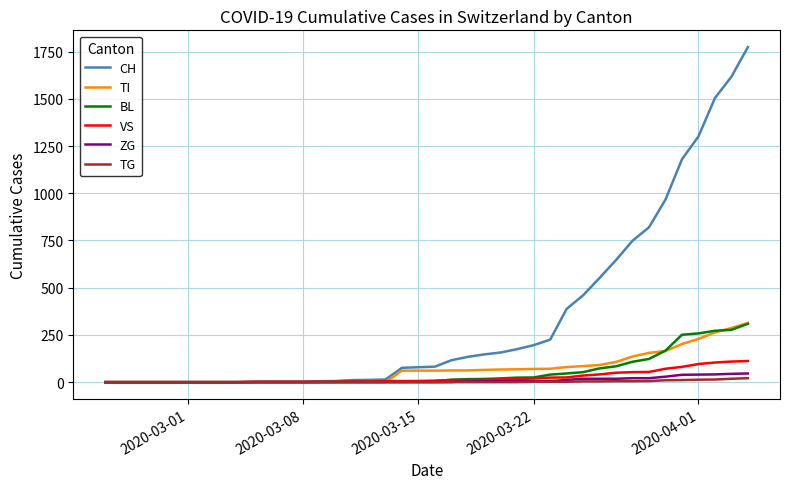

Which series has the largest total across all categories?

CH